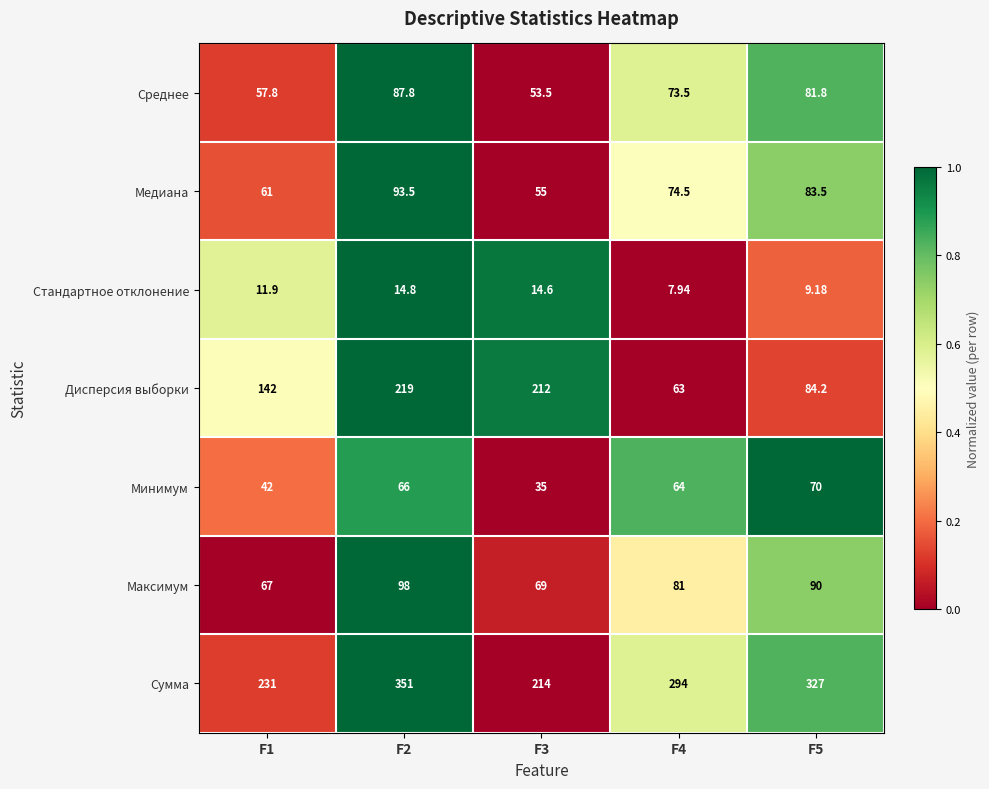

Between F1 and F2, which series saw the biggest shift?

Сумма